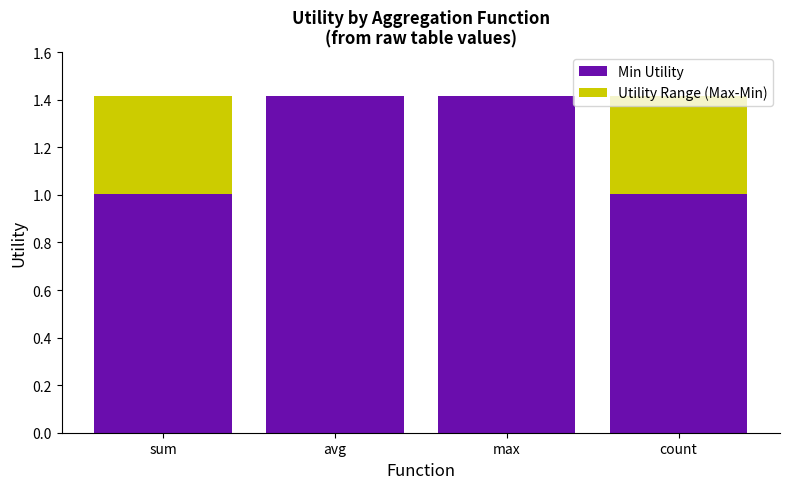

True or false: Min Utility has a value of 1.3 at count.

False